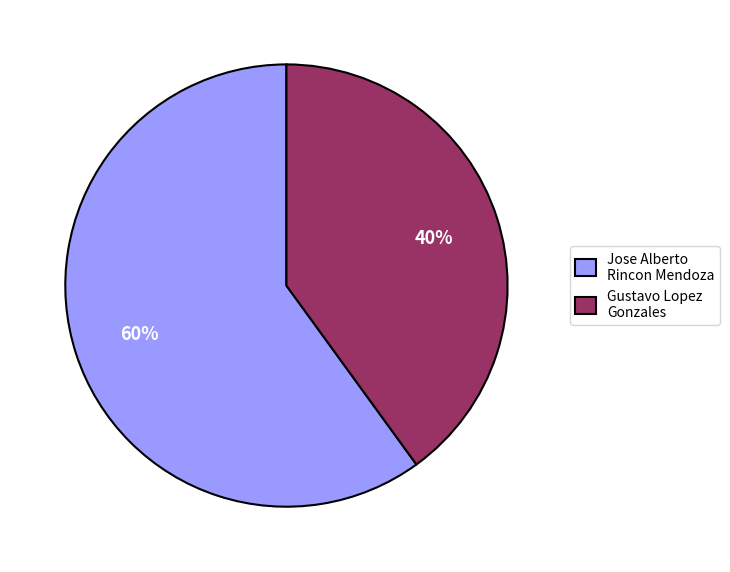

Is there a majority slice in this chart?

Yes